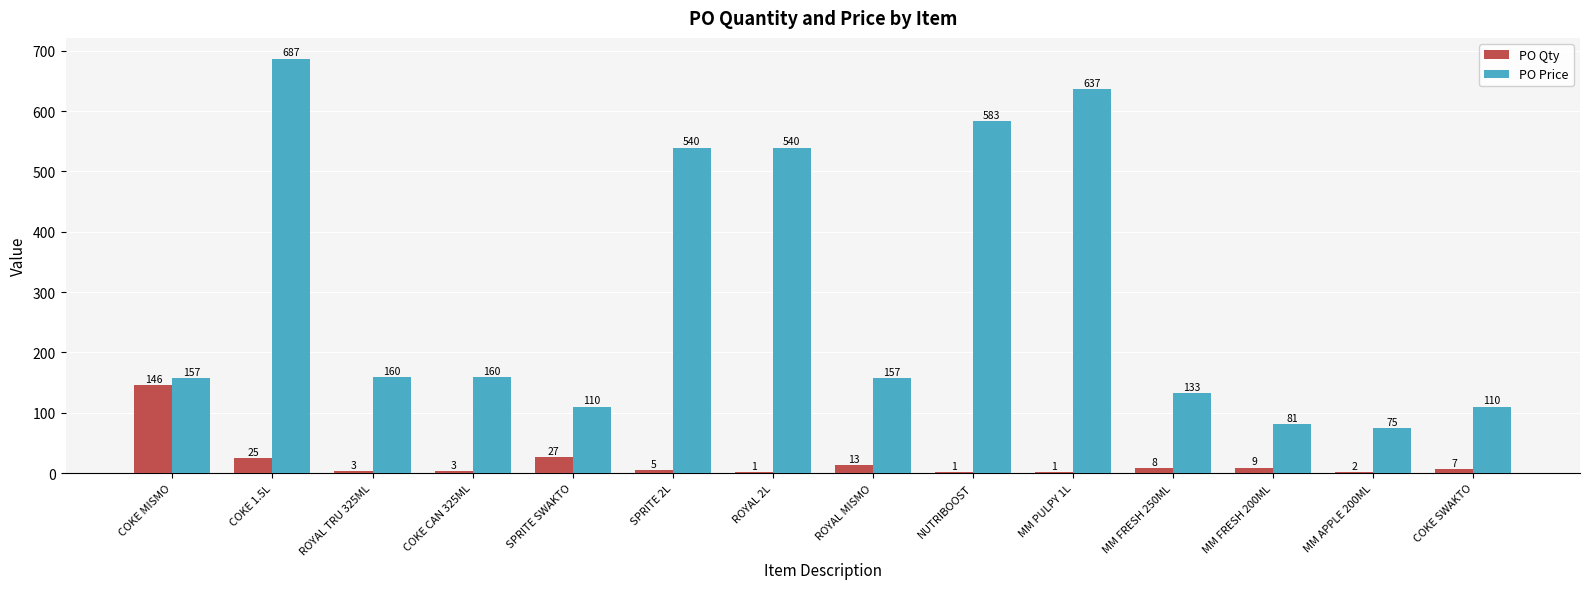

Are the bars horizontal?

No